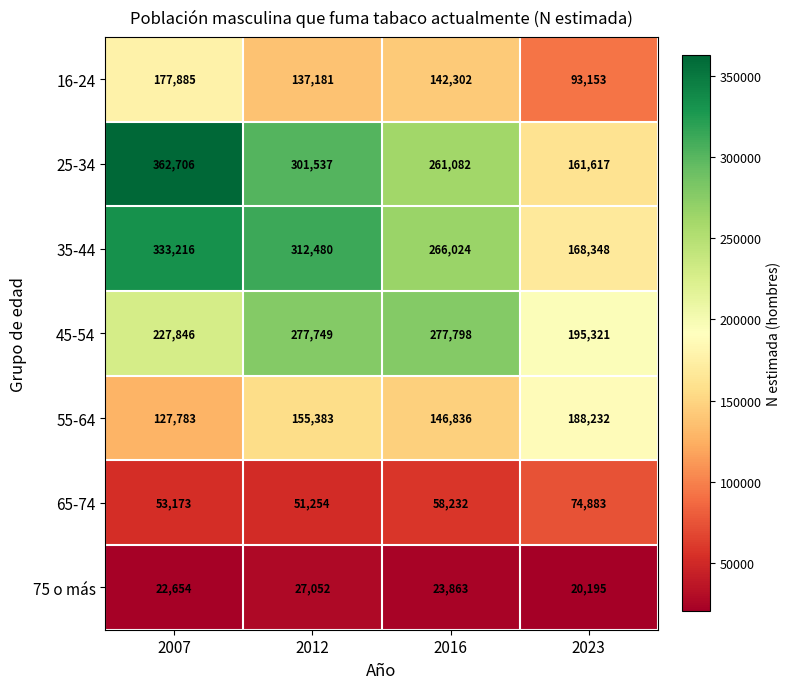

At which category does the chart reach its minimum across all series?

2023